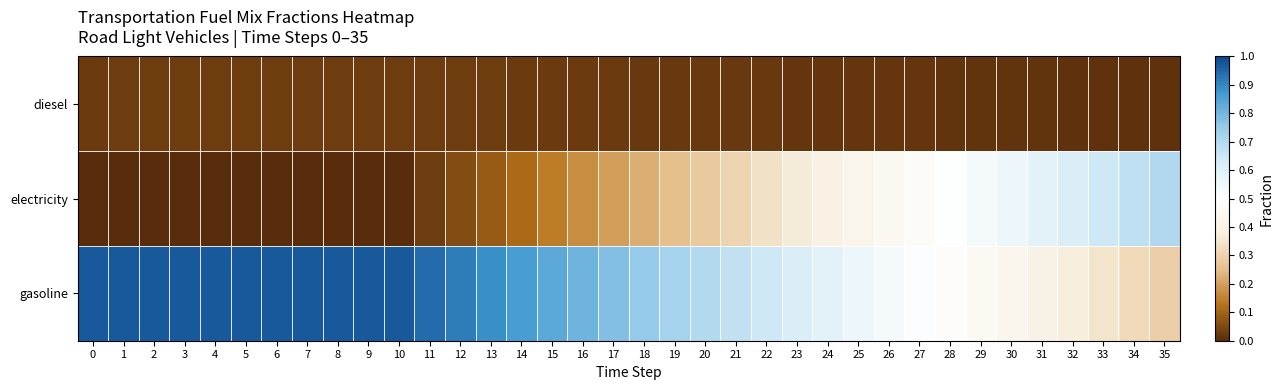

Rank the series by their average value, from lowest to highest.

diesel, electricity, gasoline